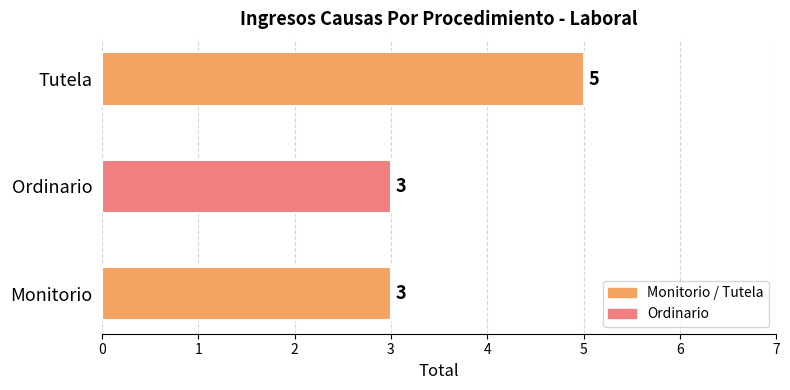

Reading bottom to top, transcribe all the data shown in this chart.

3	3	5